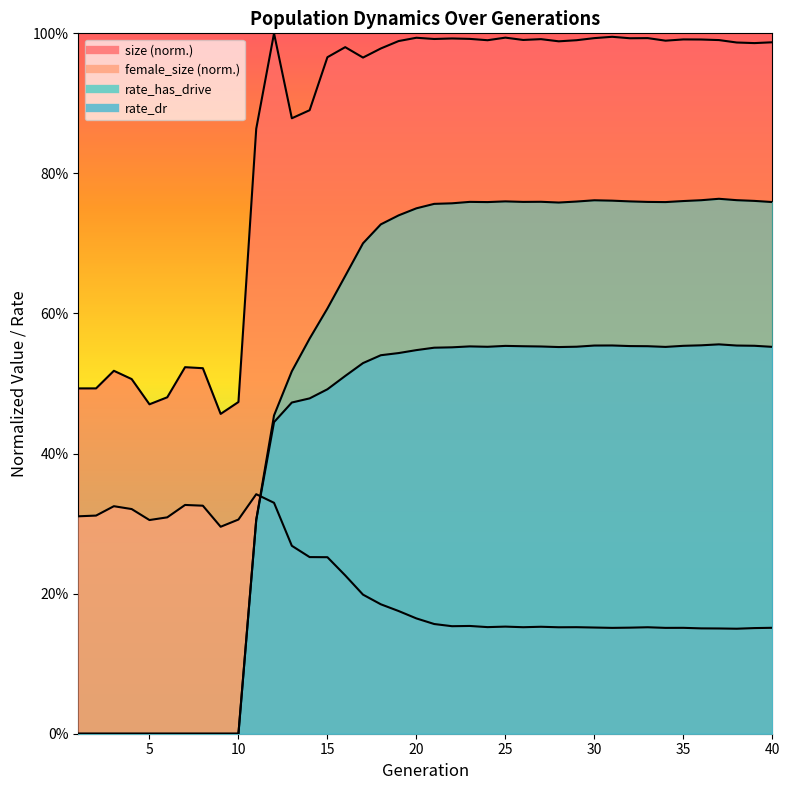

How many data points in rate_has_drive are above 0?

30